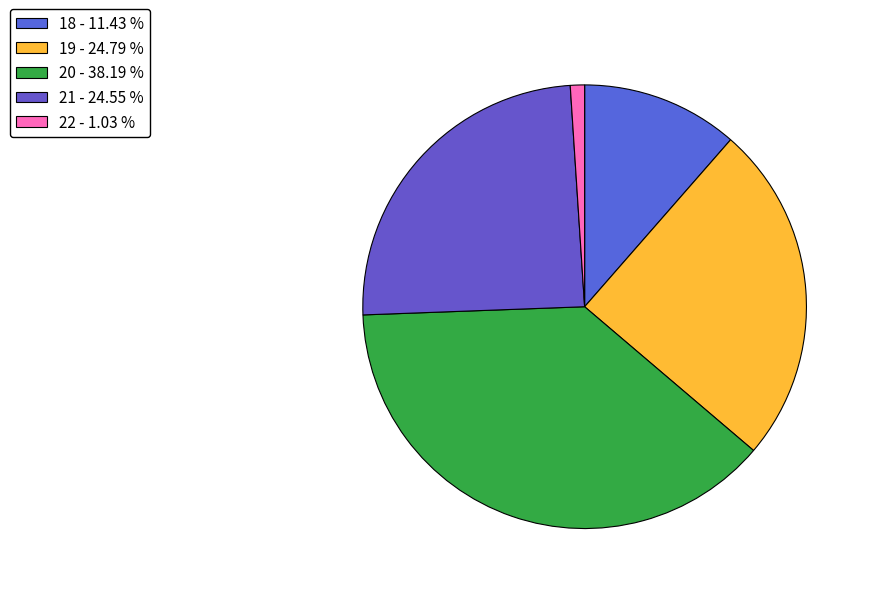

Is there any slice that represents more than half of the pie?

No